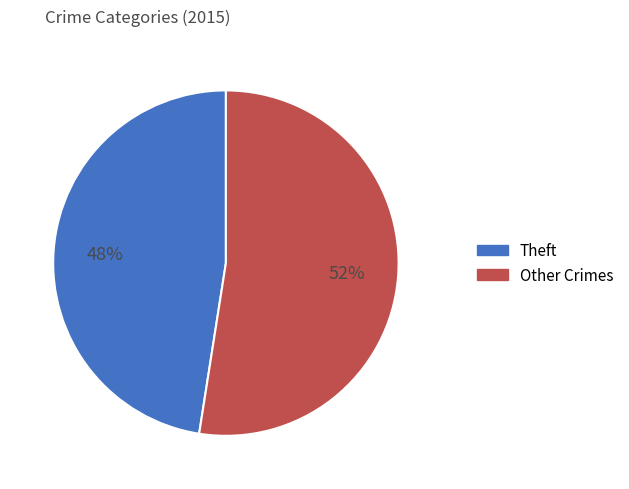

How many segments does this pie chart have?

2